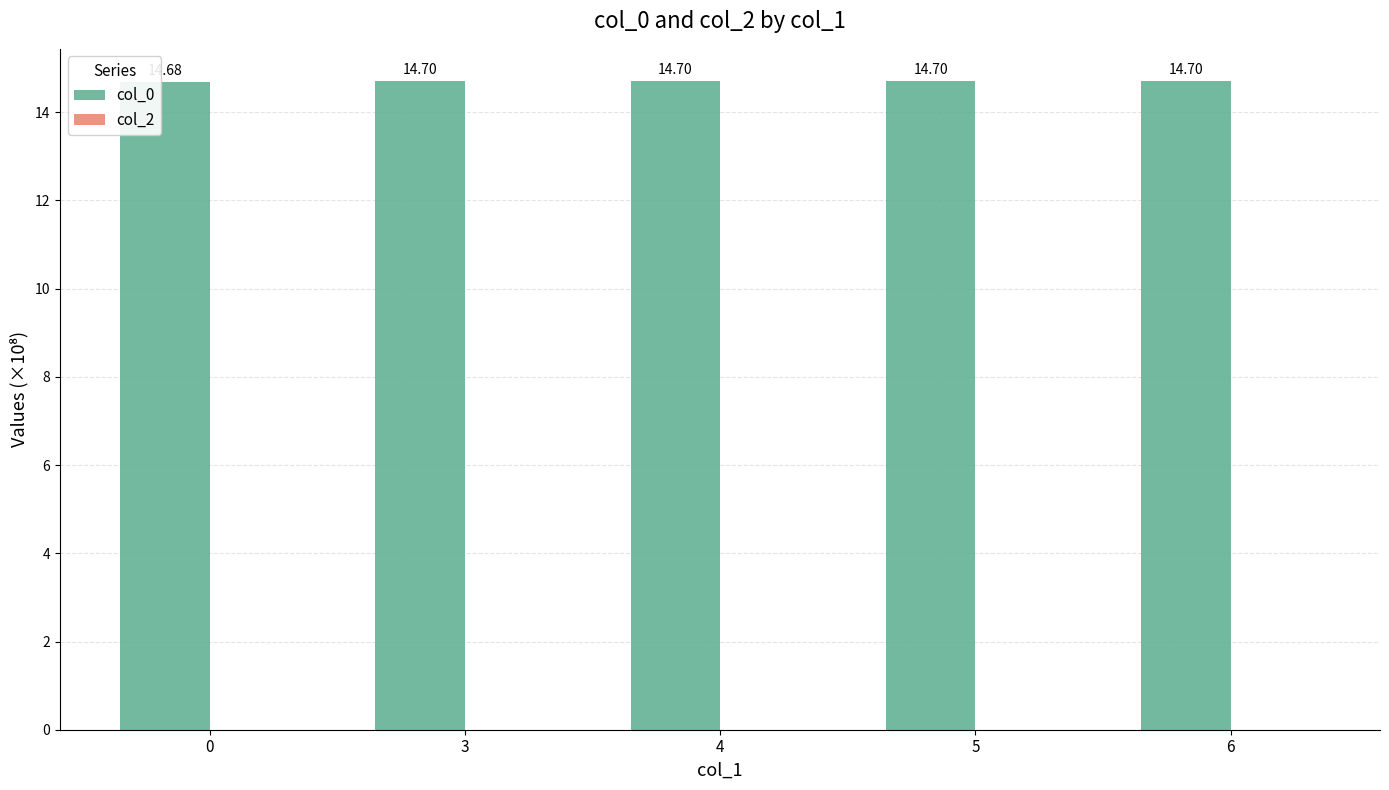

What is the sum of the values at 3 and 4?

29.4